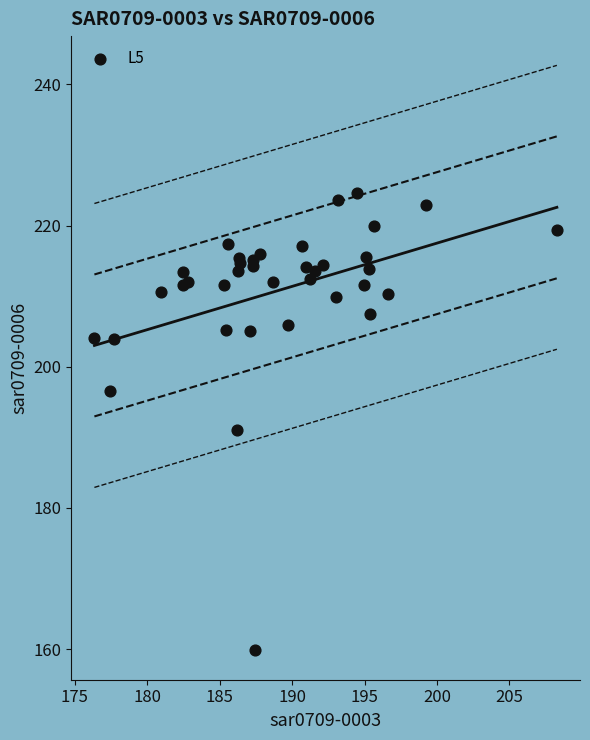

What Y value in the scatter plot is closest to 192?

191.1